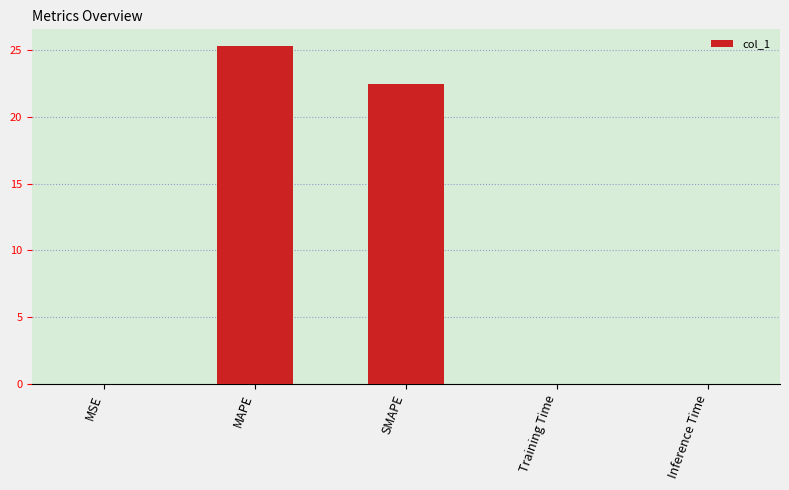

Approximately how many times larger is the value at MAPE compared to SMAPE?

1.1